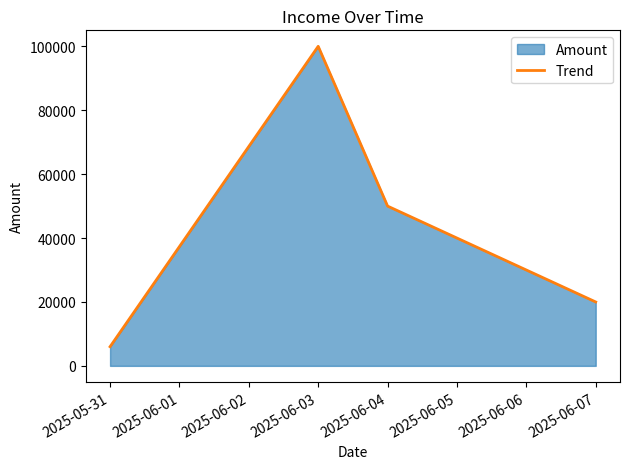

What is the average value?

44000